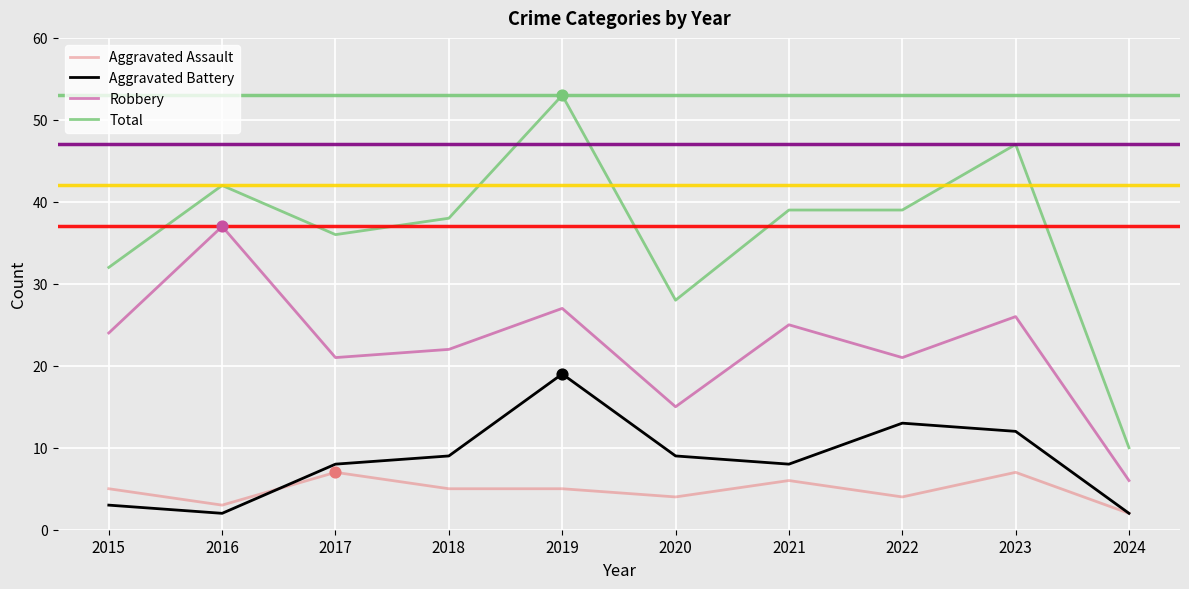

Which series has the largest total across all categories?

Total